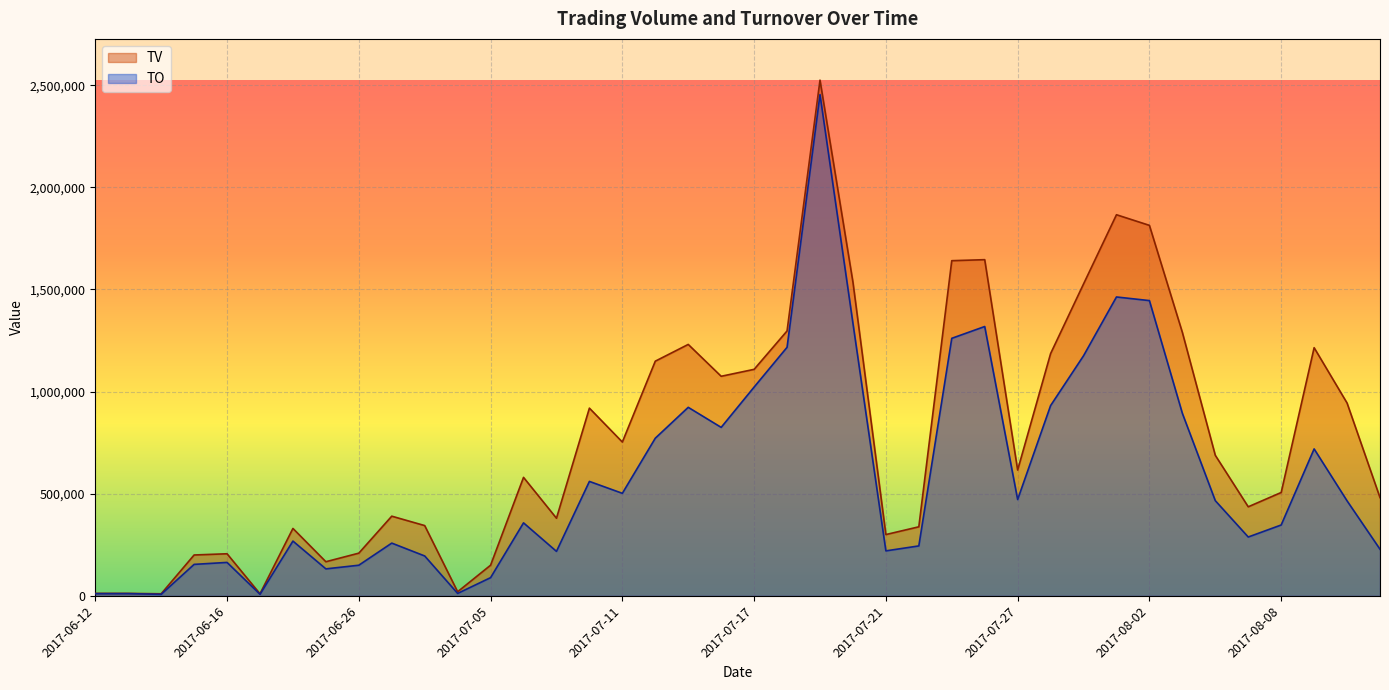

What is the minimum value shown in the chart?

7400